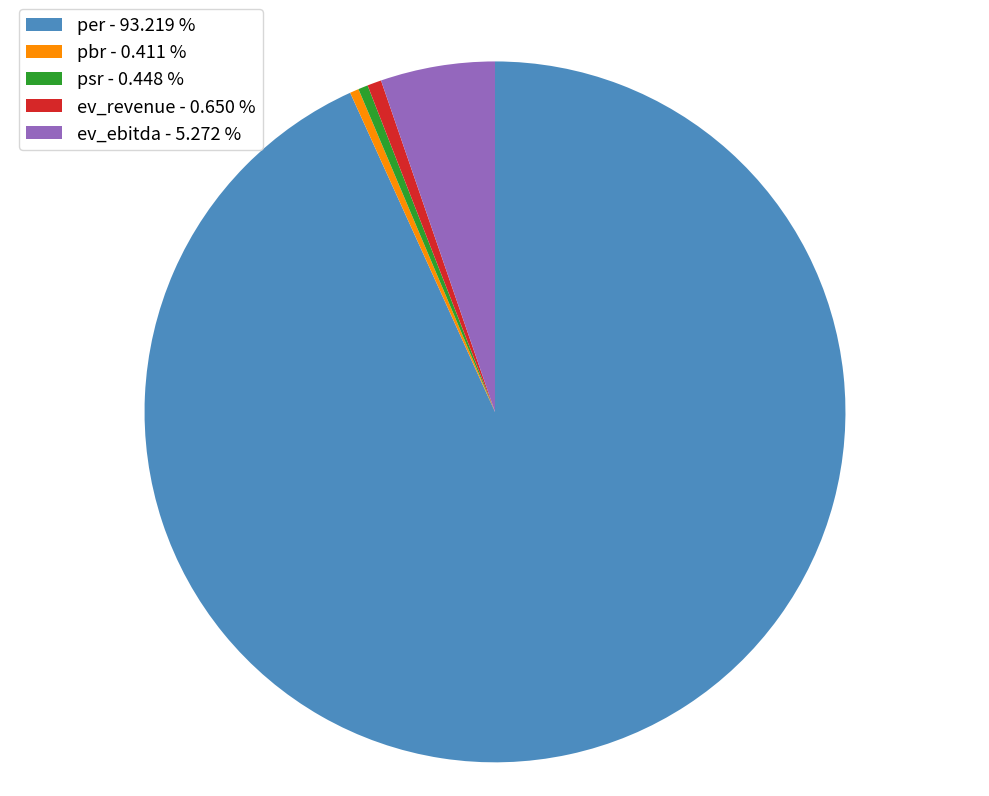

Approximately how many times larger is the value at ev_revenue - 0.650 % compared to pbr - 0.411 %?

1.6